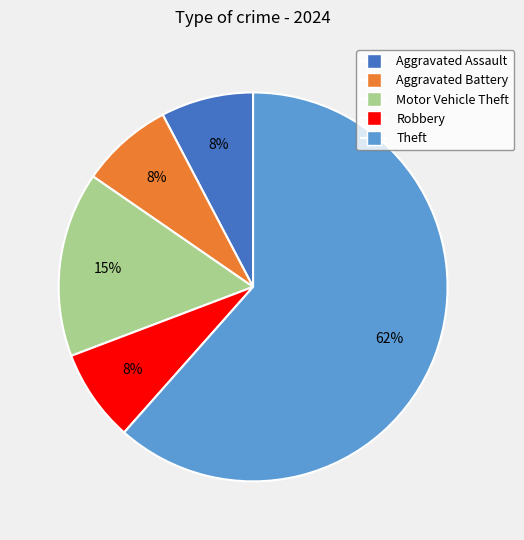

To the nearest percent, what is the combined percentage of Motor Vehicle Theft and Aggravated Assault?

23%